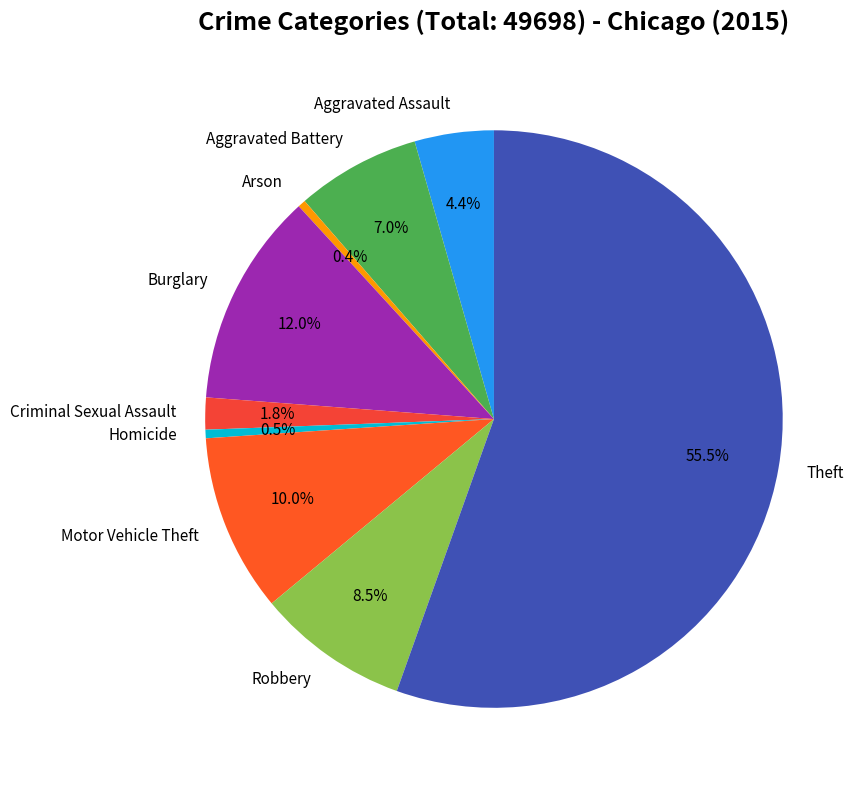

True or false: Aggravated Battery accounts for 7% of the total.

True